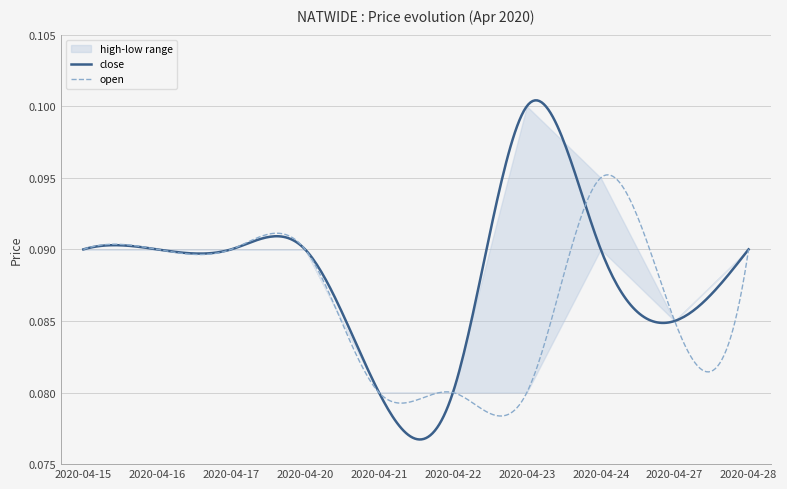

How many lines are shown in the chart?

4